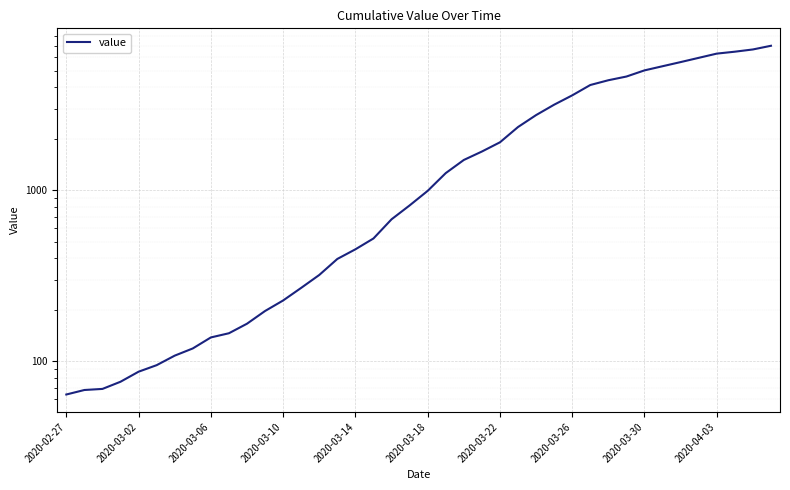

The value at 38 is 8714. True or false?

False